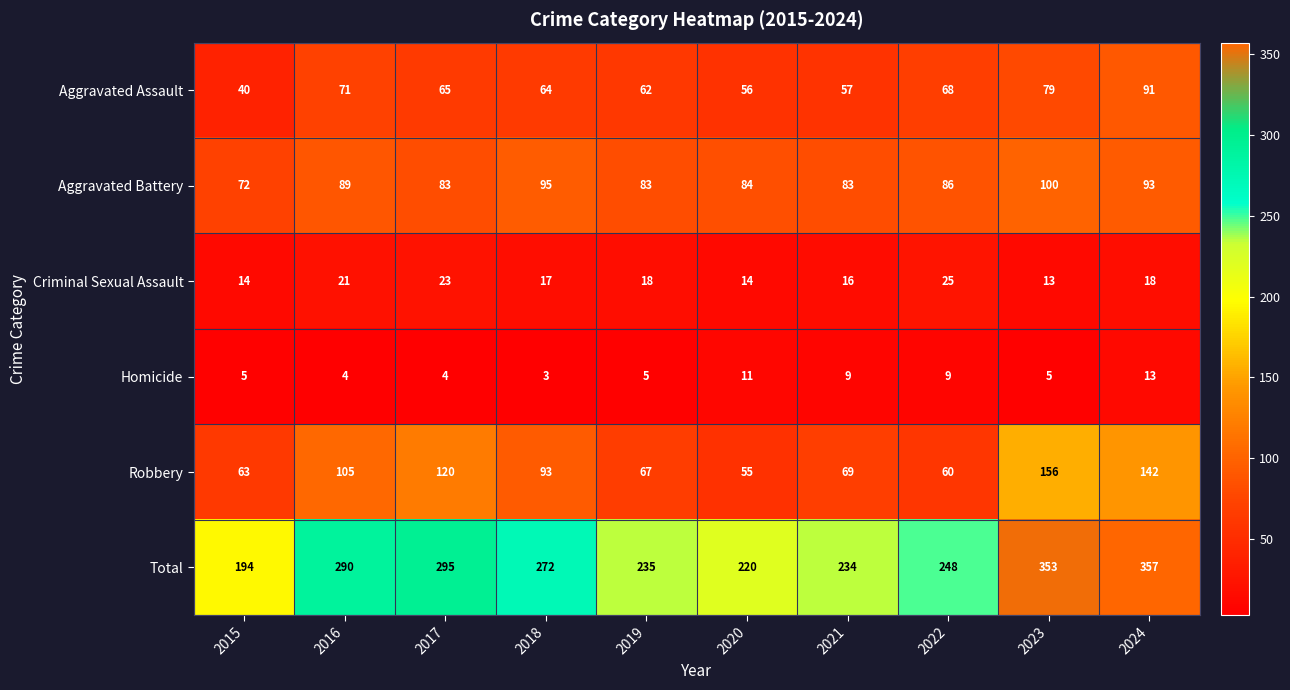

True or false: Robbery has a value of 54 at 2024.

False